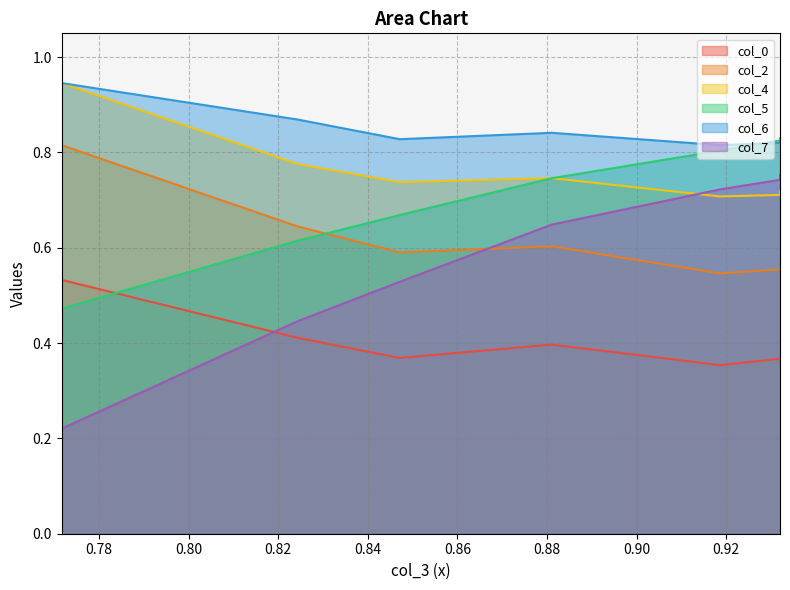

True or false: col_5 has more than 0 points higher than both neighbors.

False